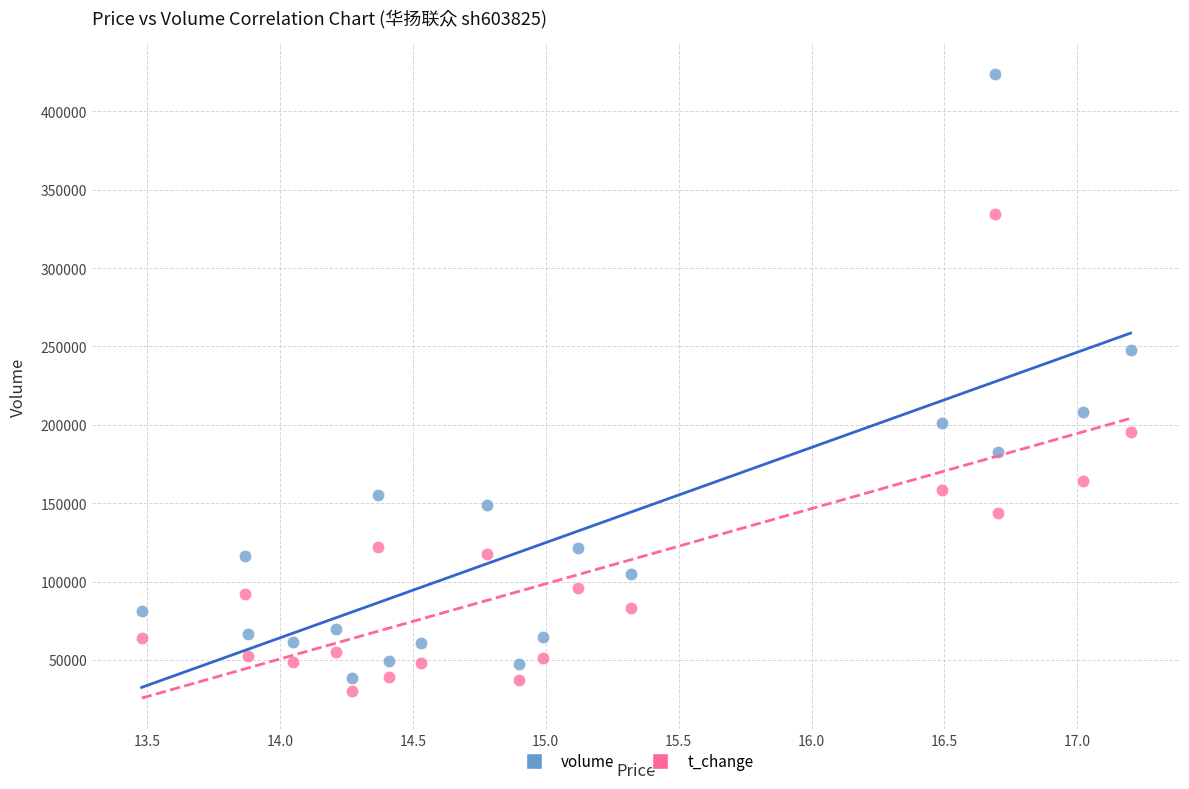

Across all data points, what is the range of Y values (max minus min)?

393334